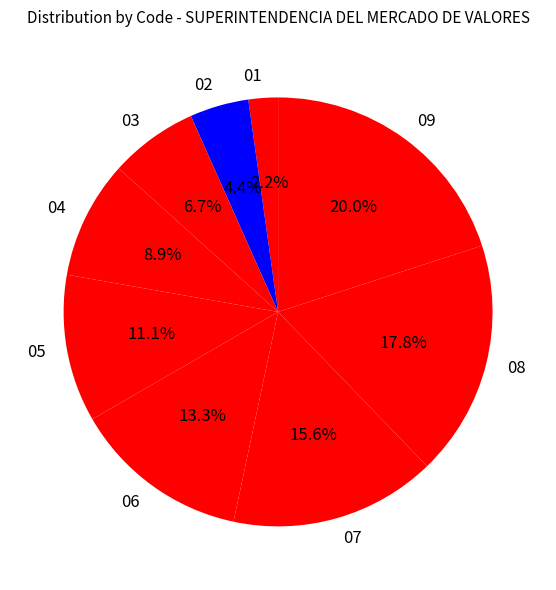

Which slice is the smallest?

01